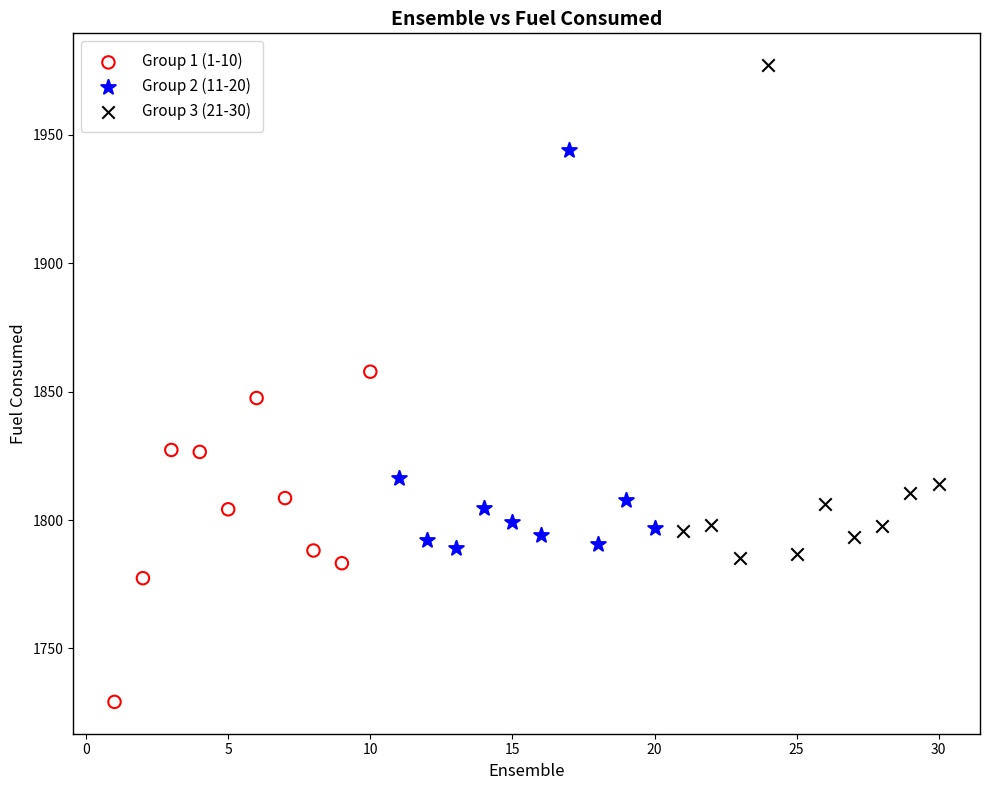

Which series reaches the maximum Y coordinate?

Group 3 (21-30)